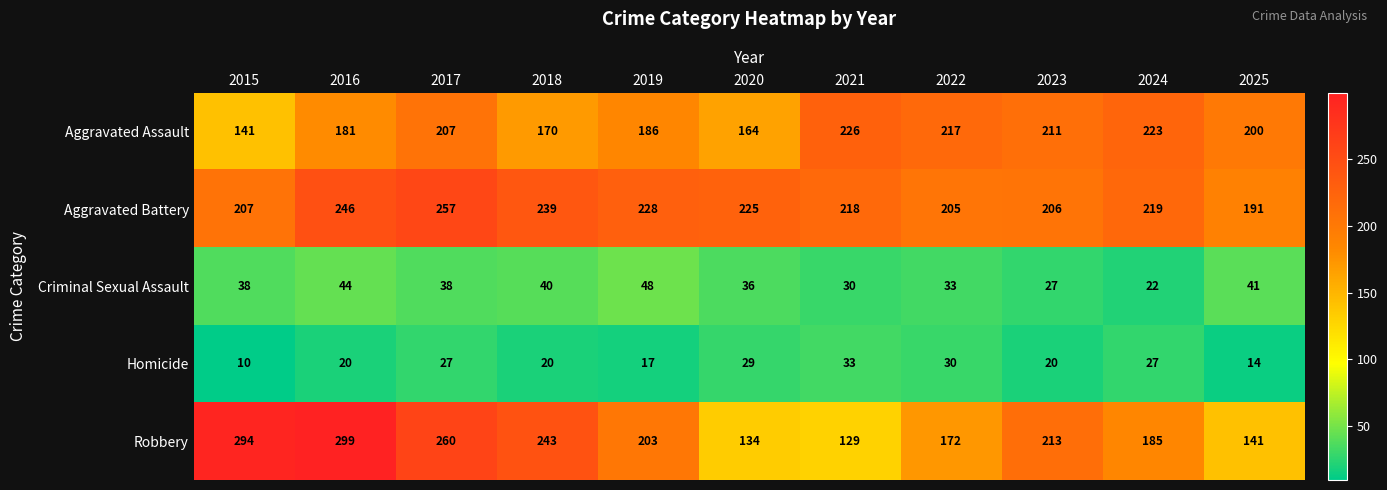

Which series has the largest total across all categories?

Aggravated Battery